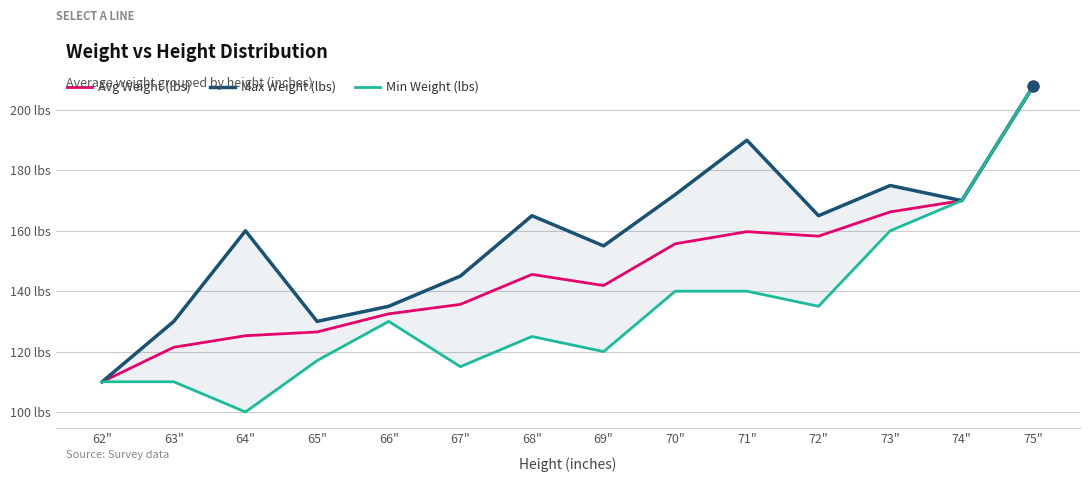

What is the total value across all series at 62"?

330.0